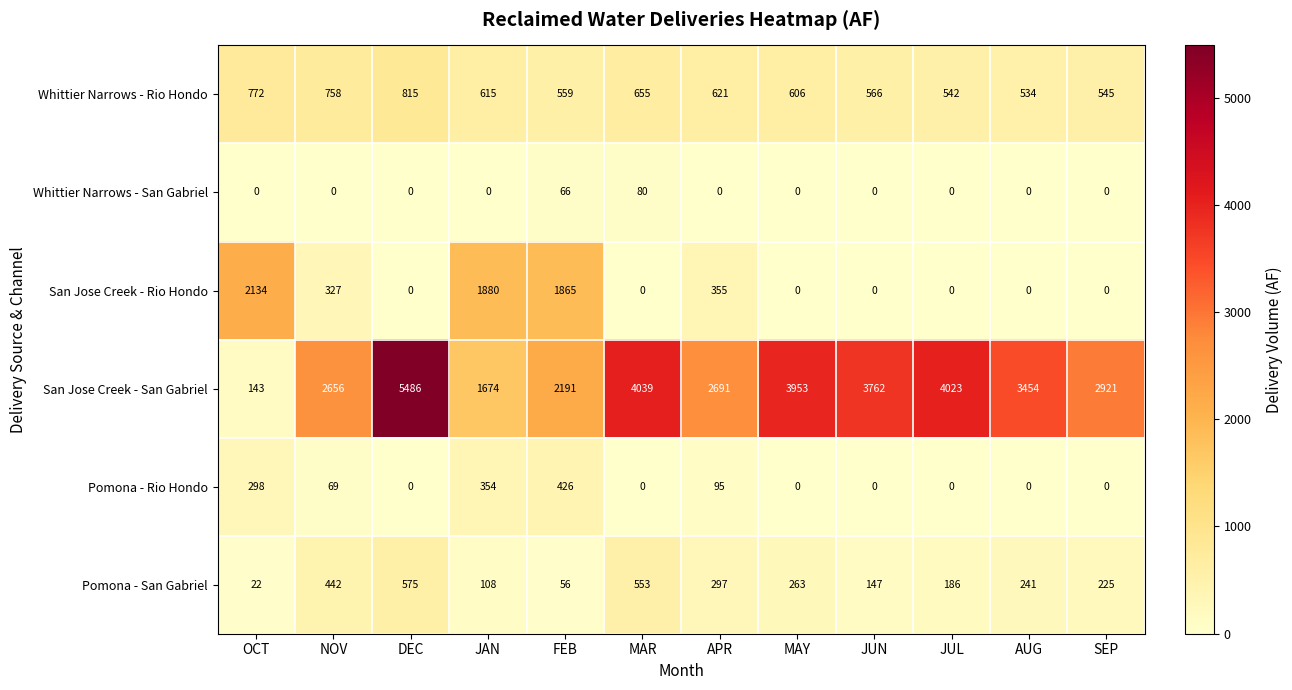

What is the difference between the Pomona - San Gabriel values at SEP and OCT?

203